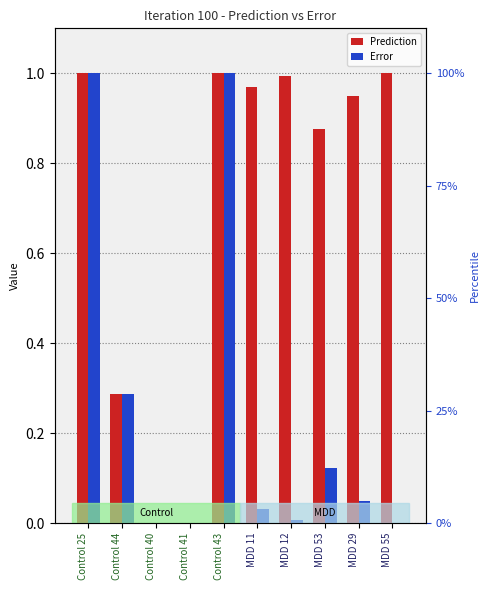

What is the value of the Prediction bar at the 8th from the left?

0.9